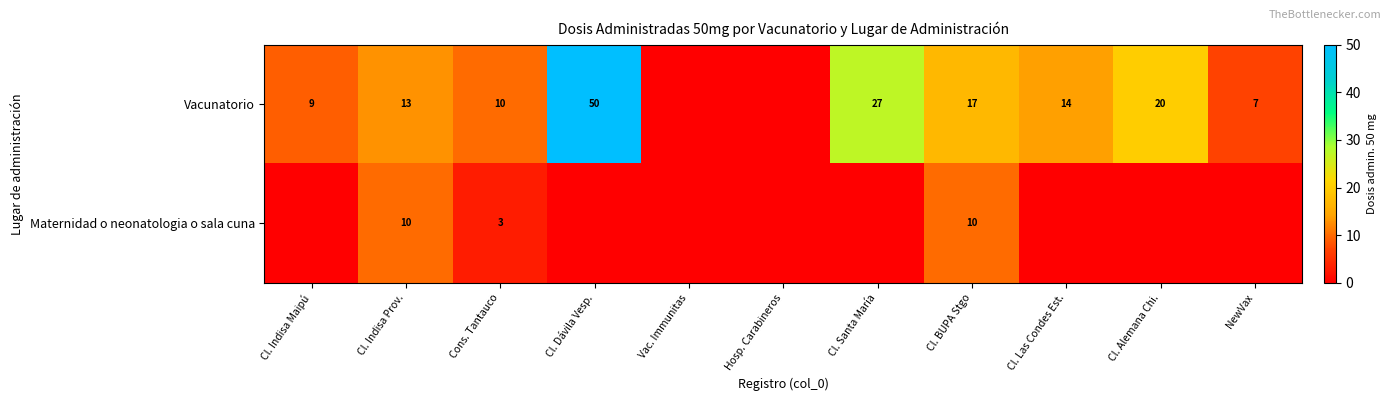

What is the sum of the Vacunatorio values at Cl. Indisa Maipú and Cl. Indisa Prov.?

22